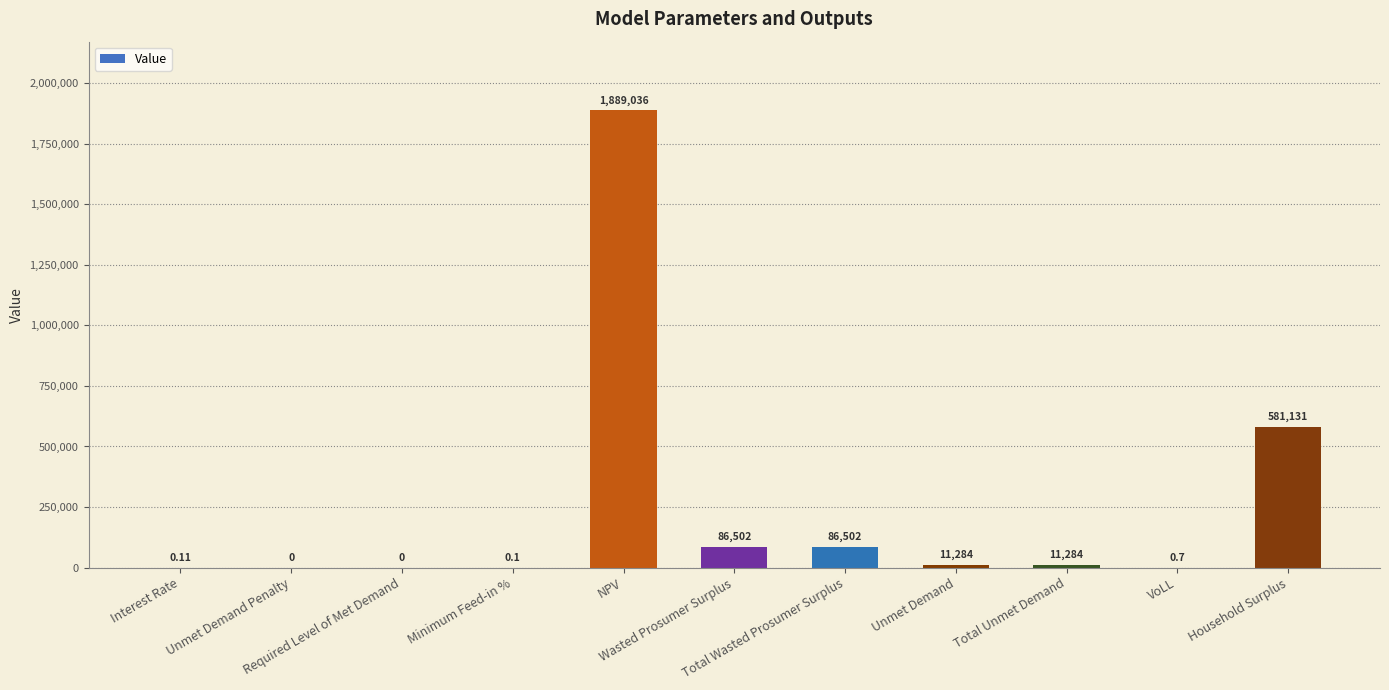

What is the value of the 6th bar from the left?

86502.4